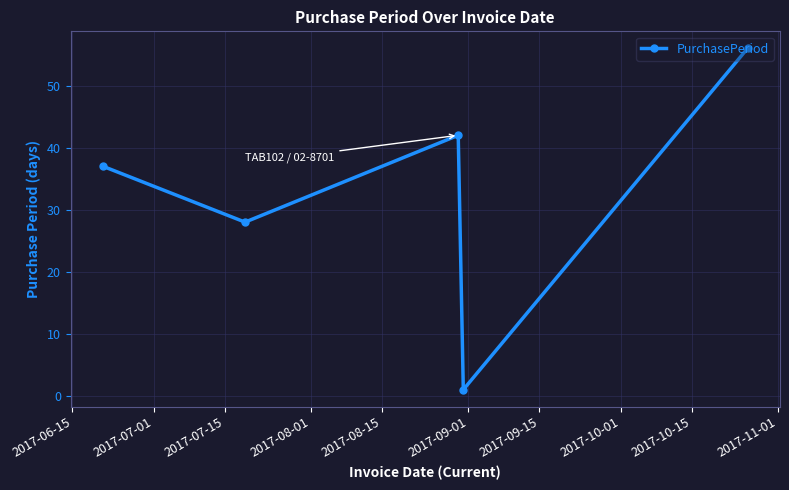

What is the value of the 2nd point from the left?

28